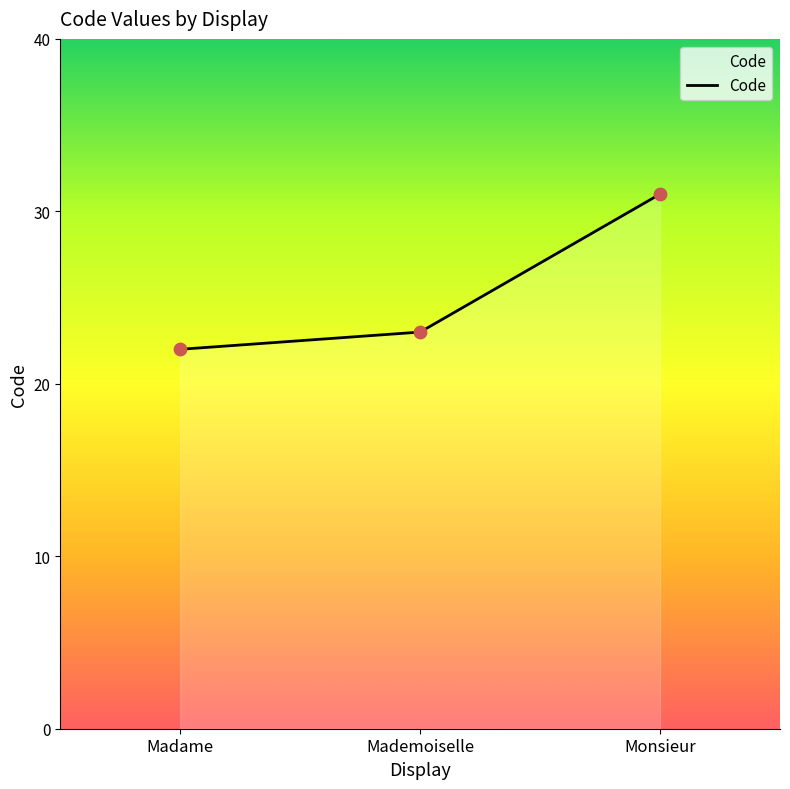

Approximately how many times larger is the value at Madame compared to Mademoiselle?

1.0